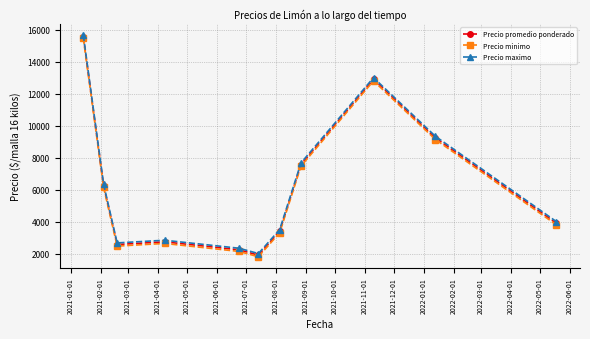

What is the greatest value displayed?

15666.7